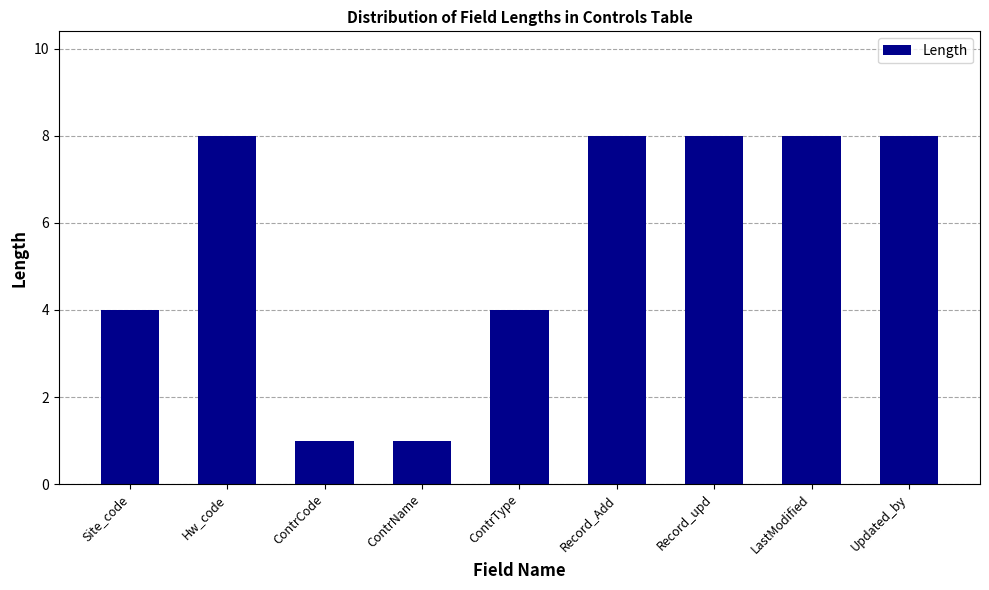

What is the ratio of the value at Record_upd to the value at Site_code?

2.0